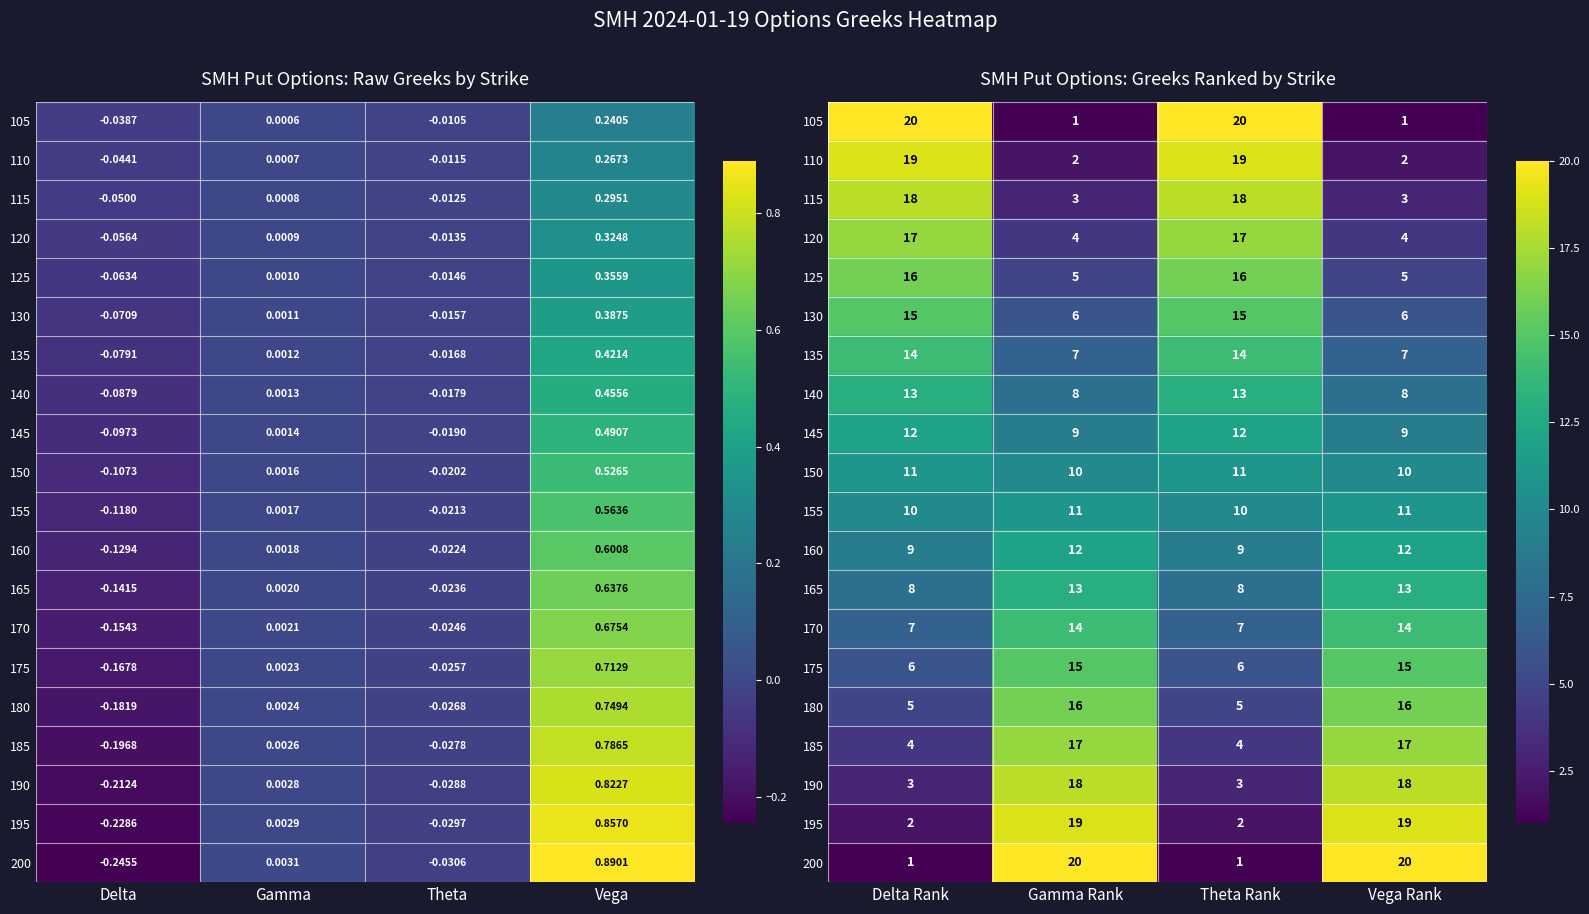

Rank the series at Theta Rank from lowest to highest value.

200, 195, 190, 185, 180, 175, 170, 165, 160, 155, 150, 145, 140, 135, 130, 125, 120, 115, 110, 105